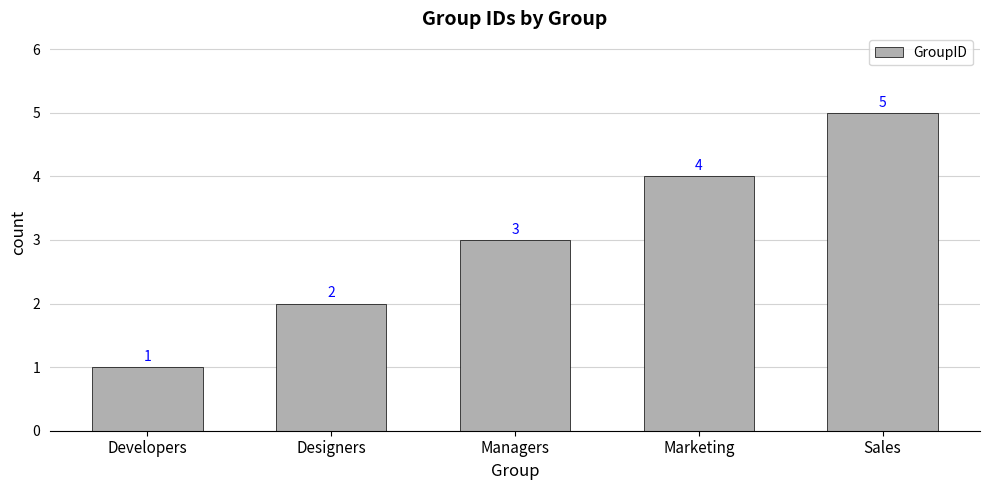

What is the maximum value shown in the chart?

5